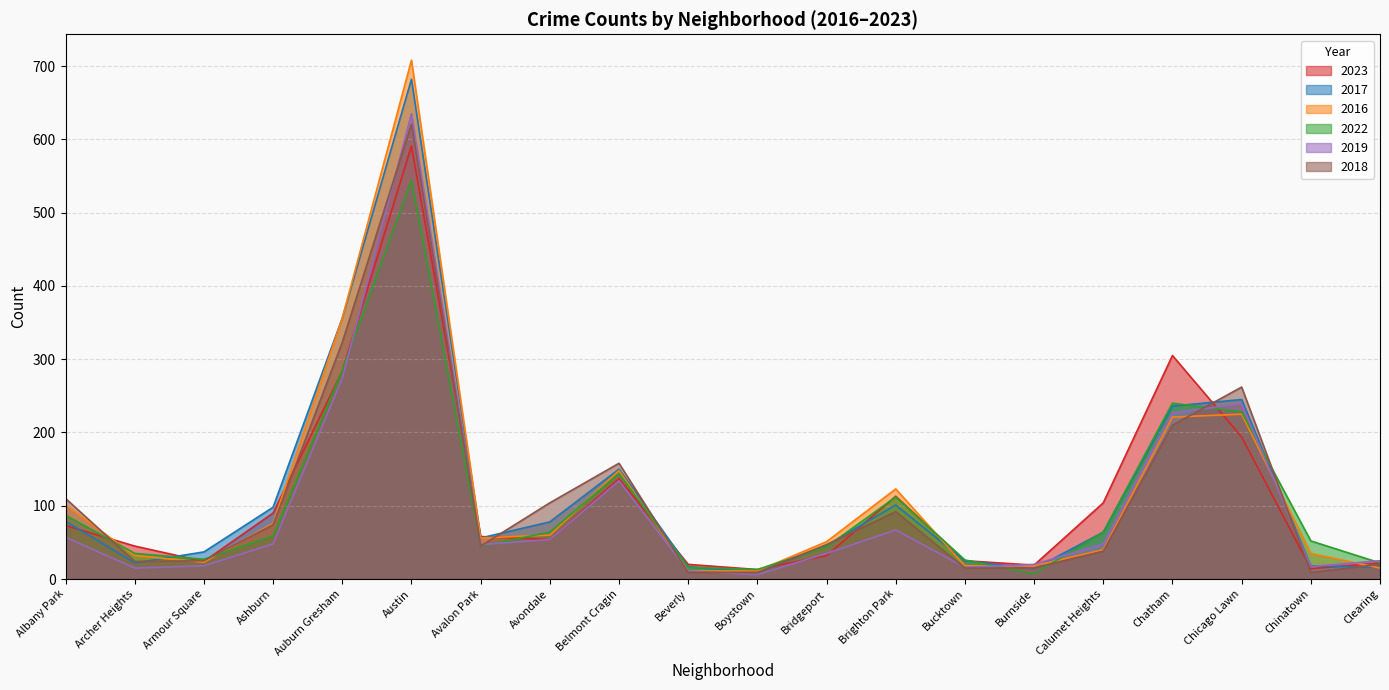

Which series has the largest range (max minus min)?

2016